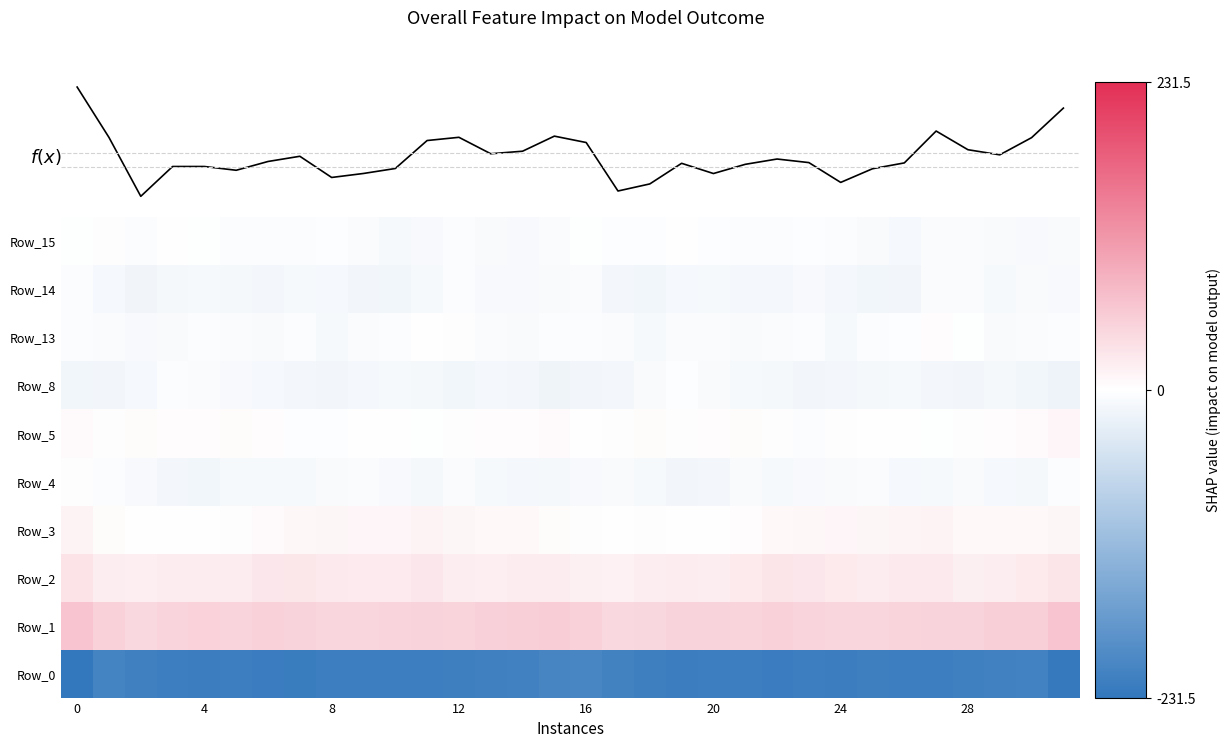

What is the difference between the highest and lowest values at 24?

272.7